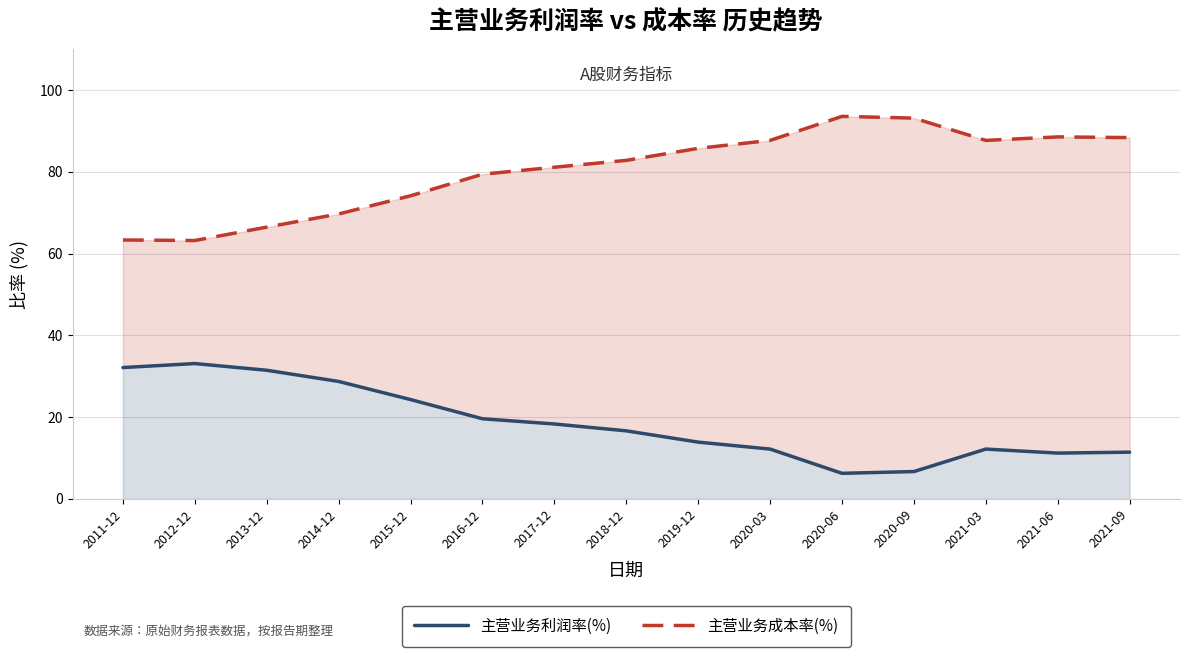

True or false: 主营业务利润率(%) and 主营业务成本率(%) intersect in this chart.

False